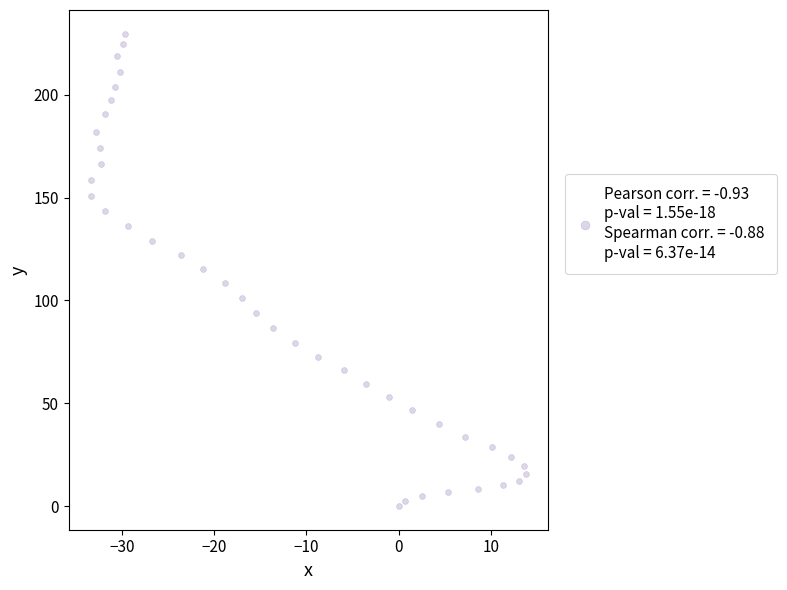

What is the range of Y values (max minus min)?

229.8